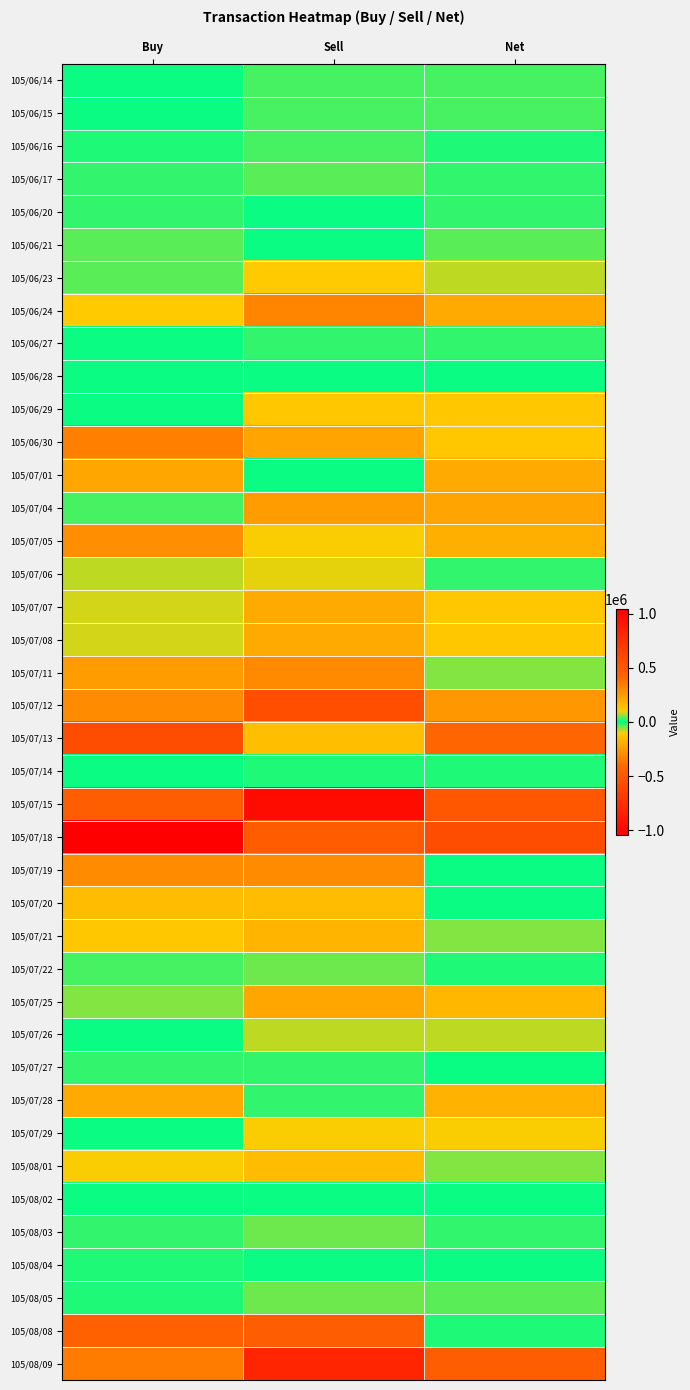

Reading left to right, transcribe all the data shown in this chart.

105/06/14: Buy=0	Sell=30000	Net=-30000
105/06/15: Buy=0	Sell=30000	Net=-30000
105/06/16: Buy=10000	Sell=25000	Net=-15000
105/06/17: Buy=20000	Sell=40000	Net=-20000
105/06/20: Buy=20000	Sell=0	Net=20000
105/06/21: Buy=40000	Sell=0	Net=40000
105/06/23: Buy=35000	Sell=110000	Net=-75000
105/06/24: Buy=110000	Sell=320000	Net=-210000
105/06/27: Buy=0	Sell=20000	Net=-20000
105/06/28: Buy=4000	Sell=4000	Net=0
105/06/29: Buy=0	Sell=122000	Net=-122000
105/06/30: Buy=342000	Sell=225000	Net=117000
105/07/01: Buy=215000	Sell=5000	Net=210000
105/07/04: Buy=26000	Sell=247000	Net=-221000
105/07/05: Buy=292000	Sell=101000	Net=191000
105/07/06: Buy=79000	Sell=96000	Net=-17000
105/07/07: Buy=85000	Sell=207000	Net=-122000
105/07/08: Buy=85000	Sell=207000	Net=-122000
105/07/11: Buy=250000	Sell=304000	Net=-54000
105/07/12: Buy=294000	Sell=558000	Net=-264000
105/07/13: Buy=566000	Sell=145000	Net=421000
105/07/14: Buy=0	Sell=10000	Net=-10000
105/07/15: Buy=462000	Sell=970000	Net=-508000
105/07/18: Buy=1044000	Sell=474000	Net=570000
105/07/19: Buy=300000	Sell=300000	Net=0
105/07/20: Buy=150000	Sell=150000	Net=0
105/07/21: Buy=122000	Sell=172000	Net=-50000
105/07/22: Buy=32000	Sell=47000	Net=-15000
105/07/25: Buy=55000	Sell=220000	Net=-165000
105/07/26: Buy=0	Sell=76000	Net=-76000
105/07/27: Buy=19000	Sell=20000	Net=-1000
105/07/28: Buy=208000	Sell=21000	Net=187000
105/07/29: Buy=0	Sell=100000	Net=-100000
105/08/01: Buy=99000	Sell=151000	Net=-52000
105/08/02: Buy=1000	Sell=0	Net=1000
105/08/03: Buy=21000	Sell=42000	Net=-21000
105/08/04: Buy=12000	Sell=4000	Net=8000
105/08/05: Buy=10000	Sell=47000	Net=-37000
105/08/08: Buy=455000	Sell=464000	Net=-9000
105/08/09: Buy=350000	Sell=812000	Net=-462000